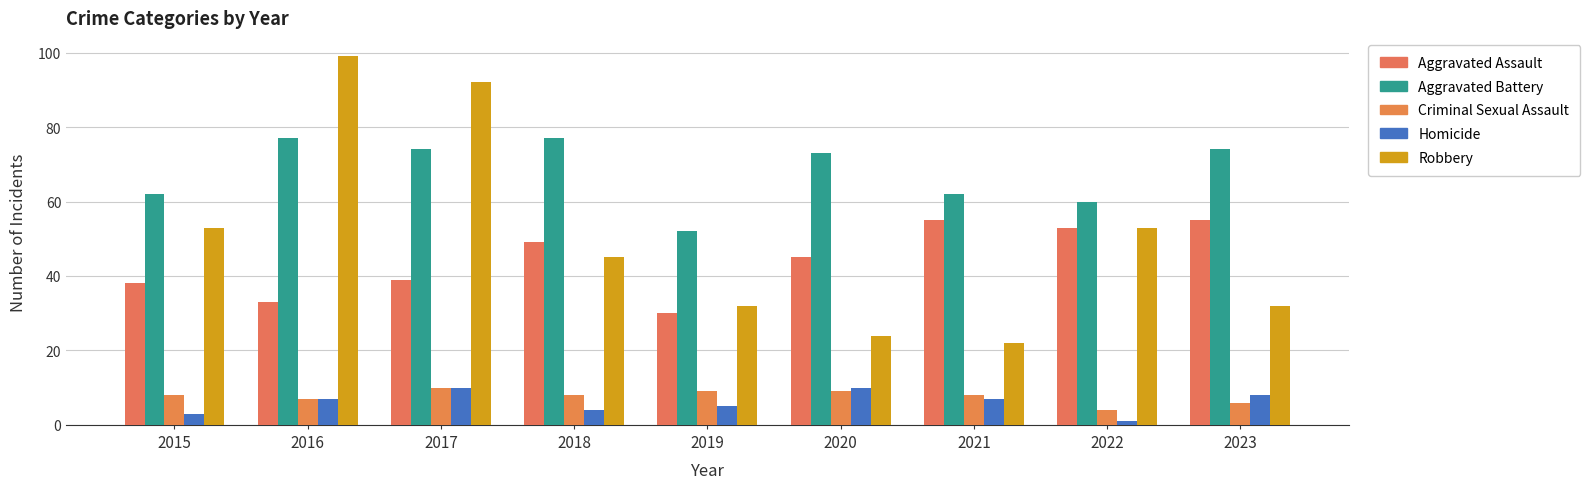

Is it true that Homicide equals 3 at 2015?

True